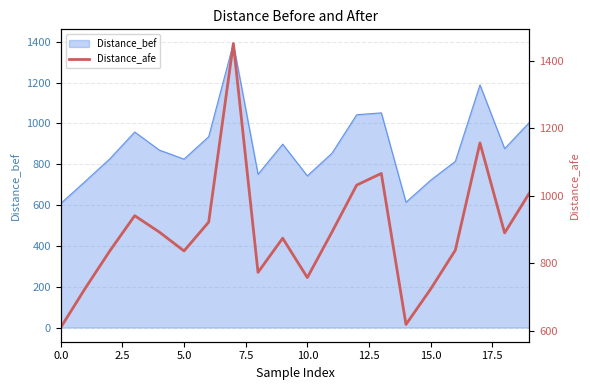

What is the difference between the values at 13 and 10?

308.2